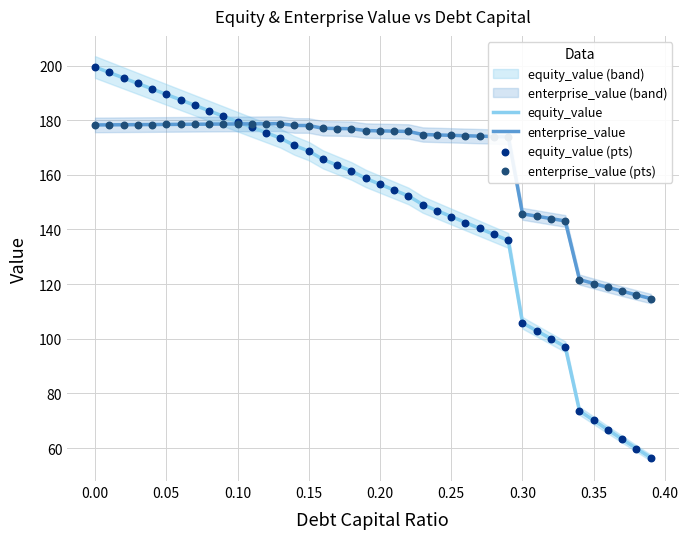

Which series has the largest total across all categories?

enterprise_value